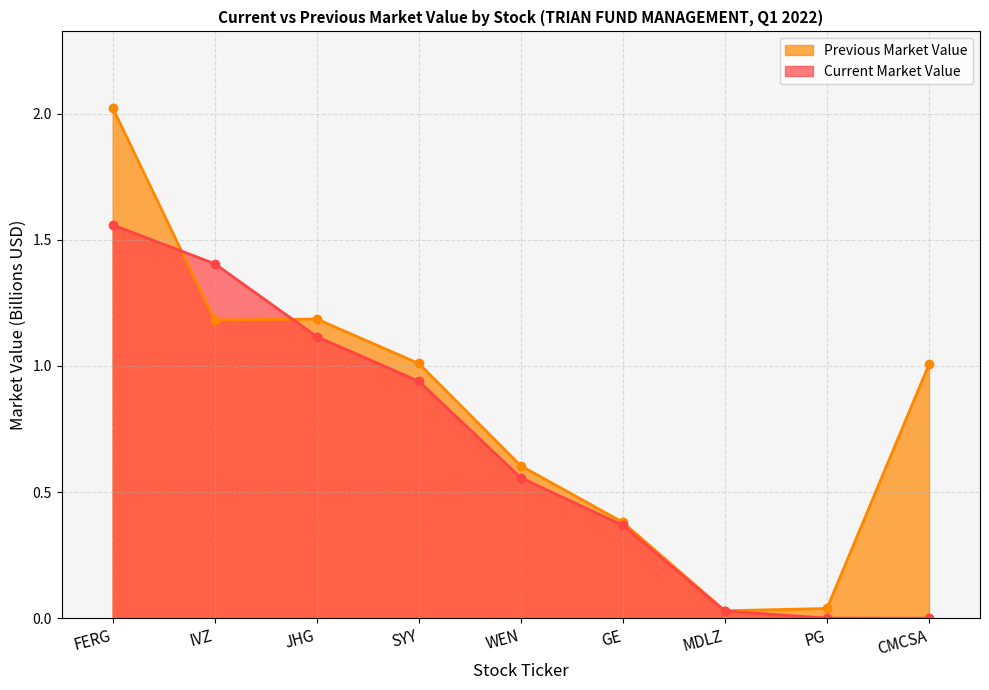

What is the difference between the maximum and second lowest values in the Previous Market Value series?

2.0